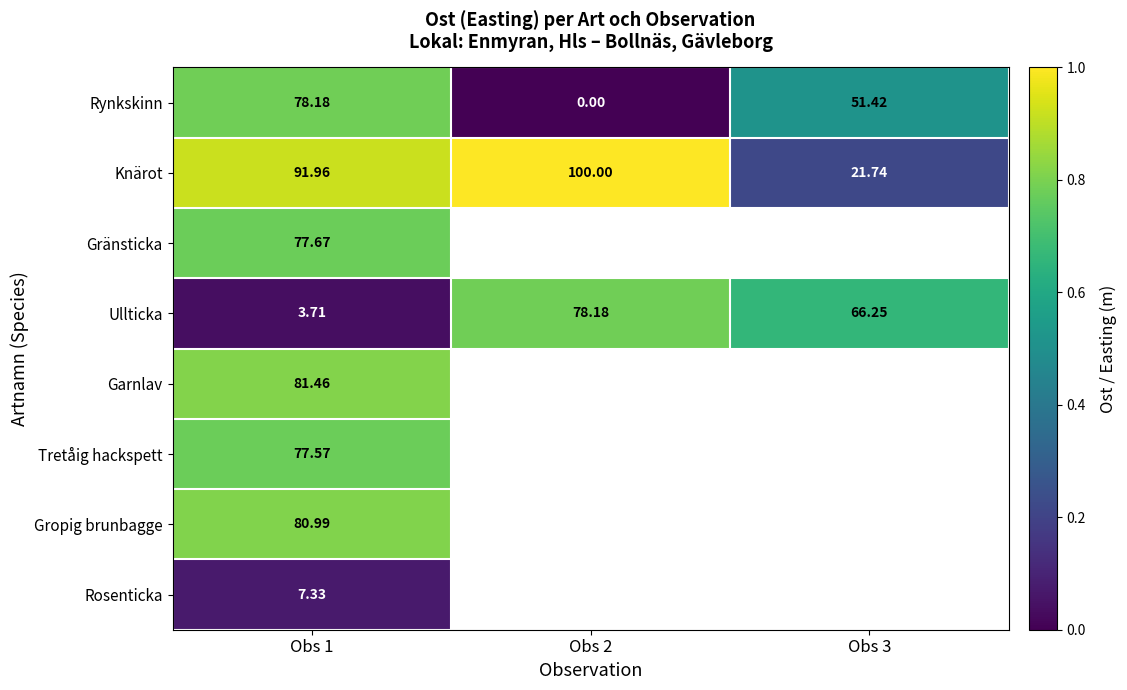

Is the value of Gränsticka at Obs 1 greater than the value of Knärot at Obs 2?

No